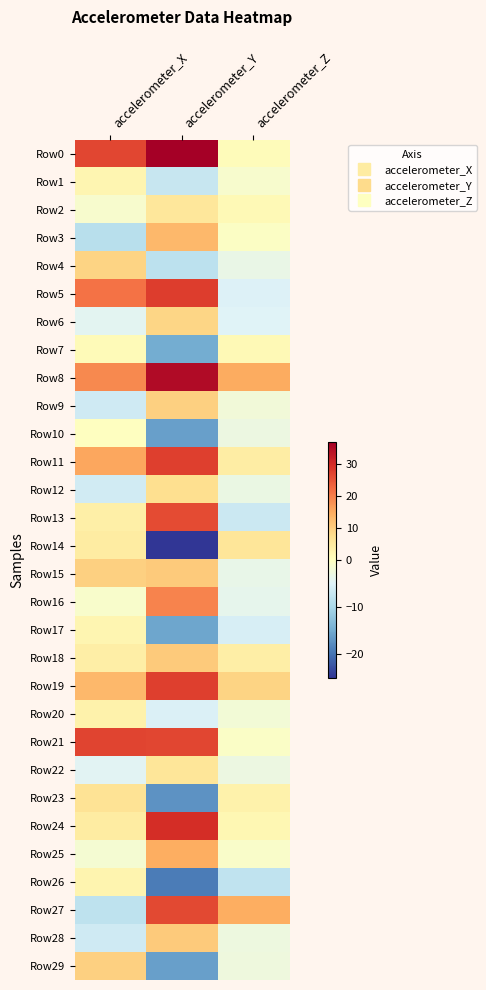

At accelerometer_X, list the series in order from smallest to largest.

Row3, Row27, Row28, Row9, Row12, Row22, Row6, Row25, Row2, Row16, Row10, Row7, Row17, Row1, Row26, Row20, Row13, Row18, Row14, Row24, Row23, Row4, Row15, Row29, Row19, Row11, Row8, Row5, Row0, Row21